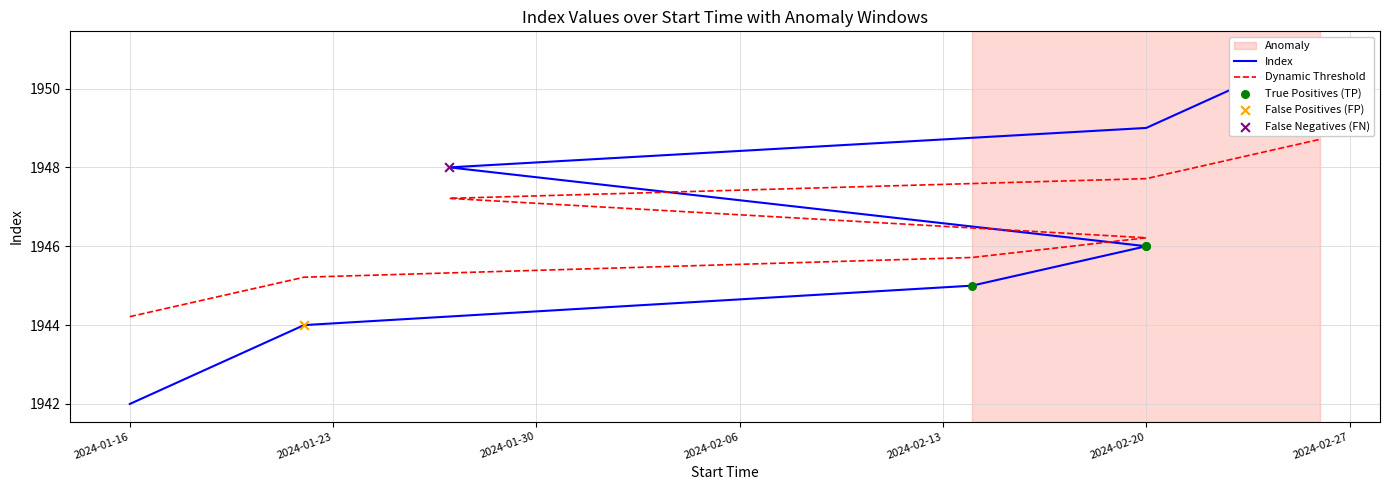

What is the change in value from 2024-02-13 to 2024-02-20?

+1